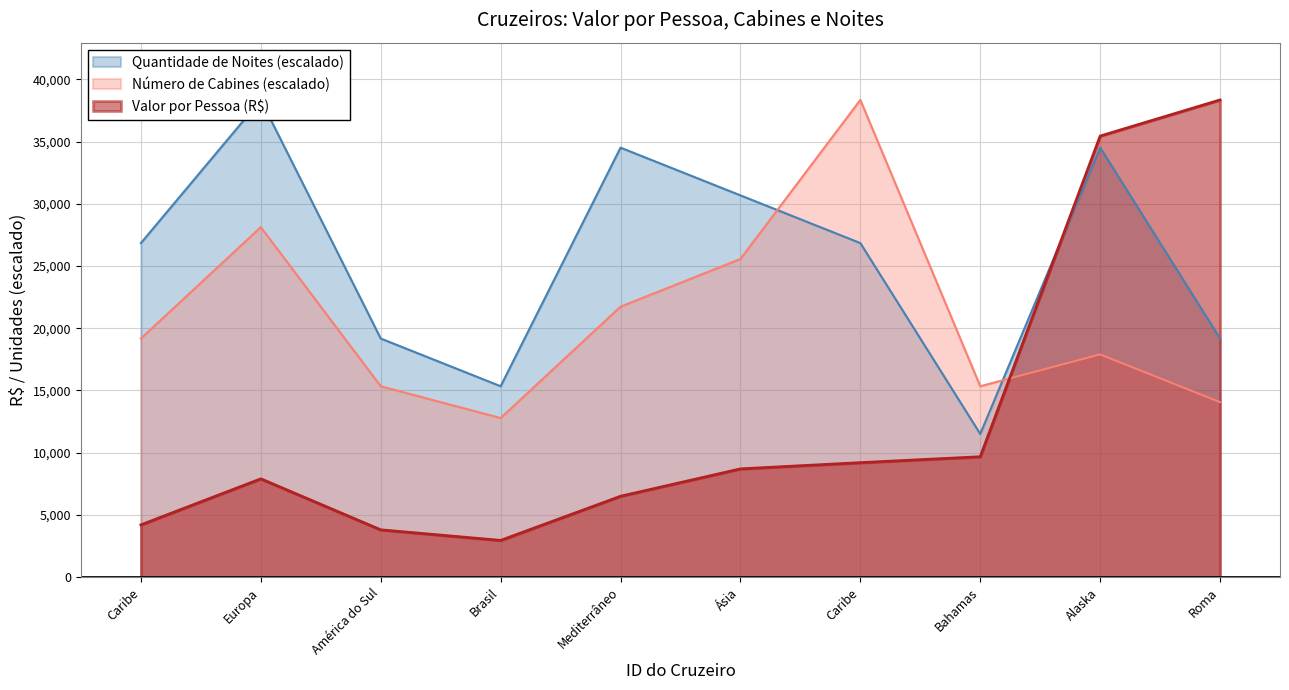

Which category has the lowest value across all series?

Brasil